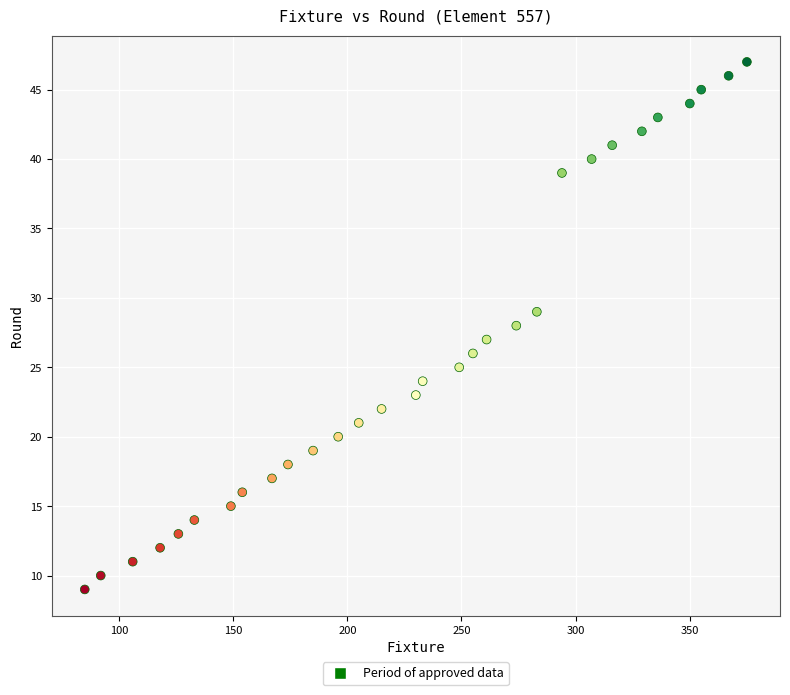

What is the range of Y values (max minus min)?

38